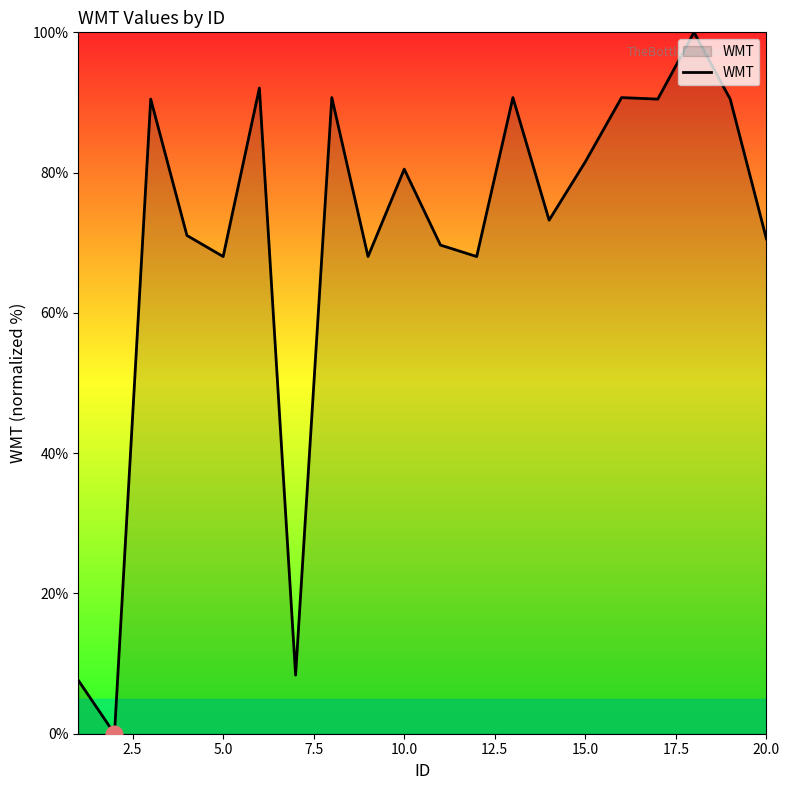

What is the maximum value shown in the chart?

100.0